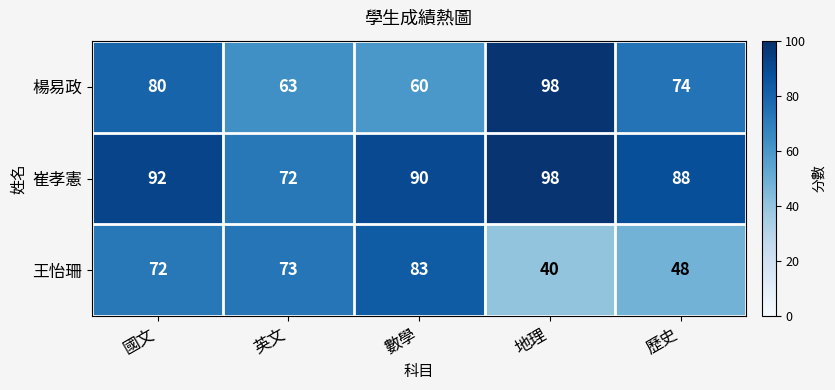

What is the smallest value displayed?

40